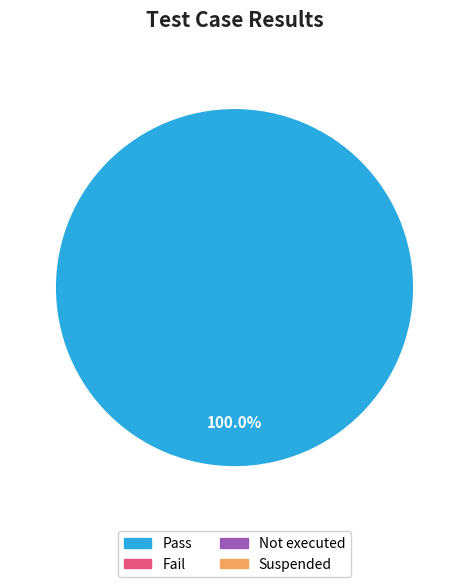

Does any single category account for the majority?

Yes